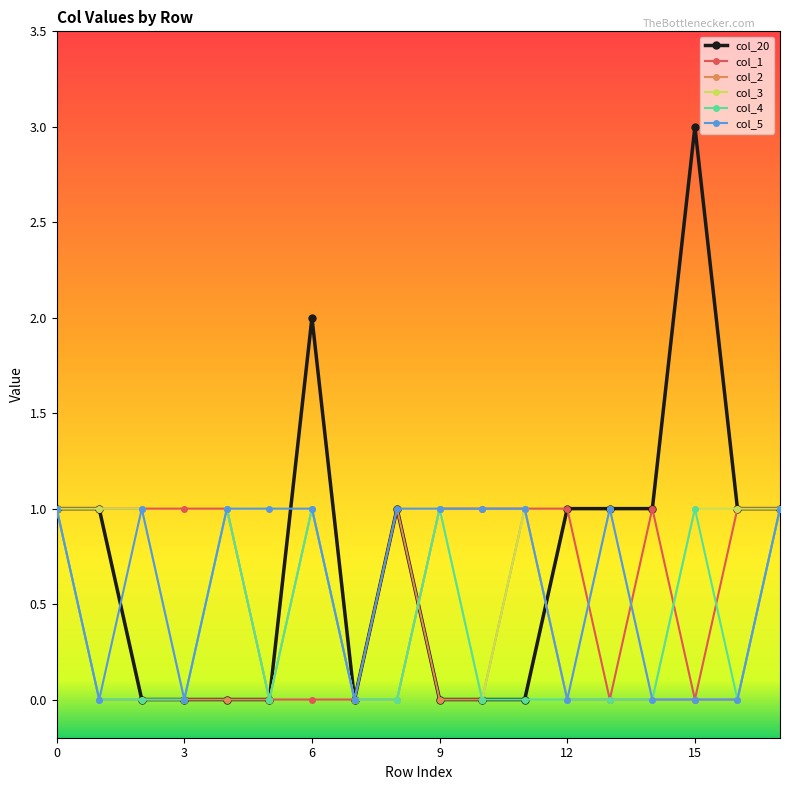

What is the maximum value shown in the chart?

3